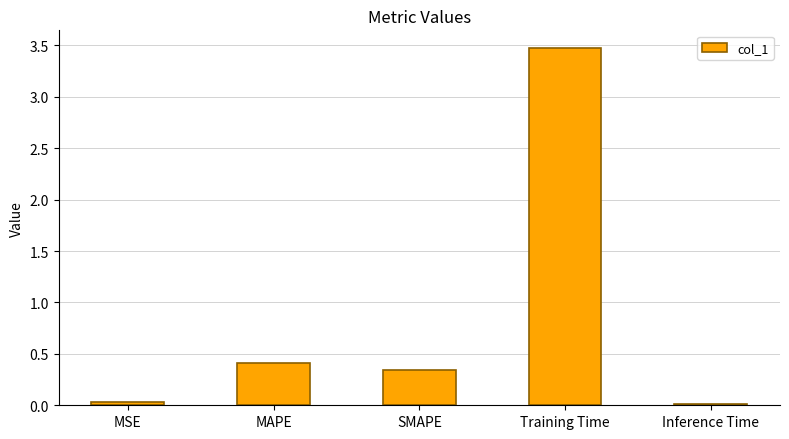

What is the change in value from MSE to Training Time?

+3.4